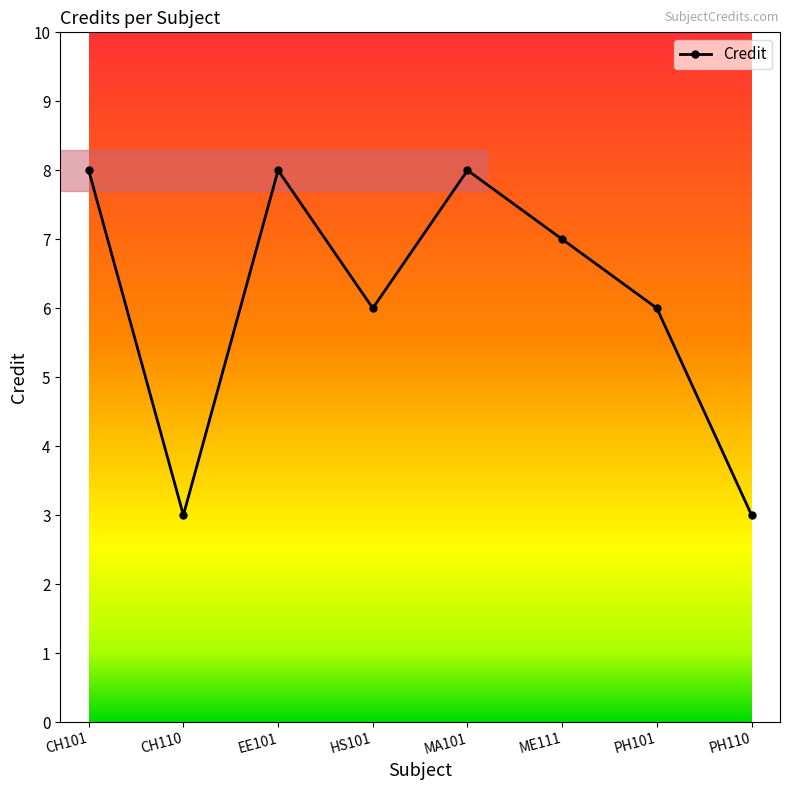

Reading left to right, list all the values displayed in this chart.

8	3	8	6	8	7	6	3